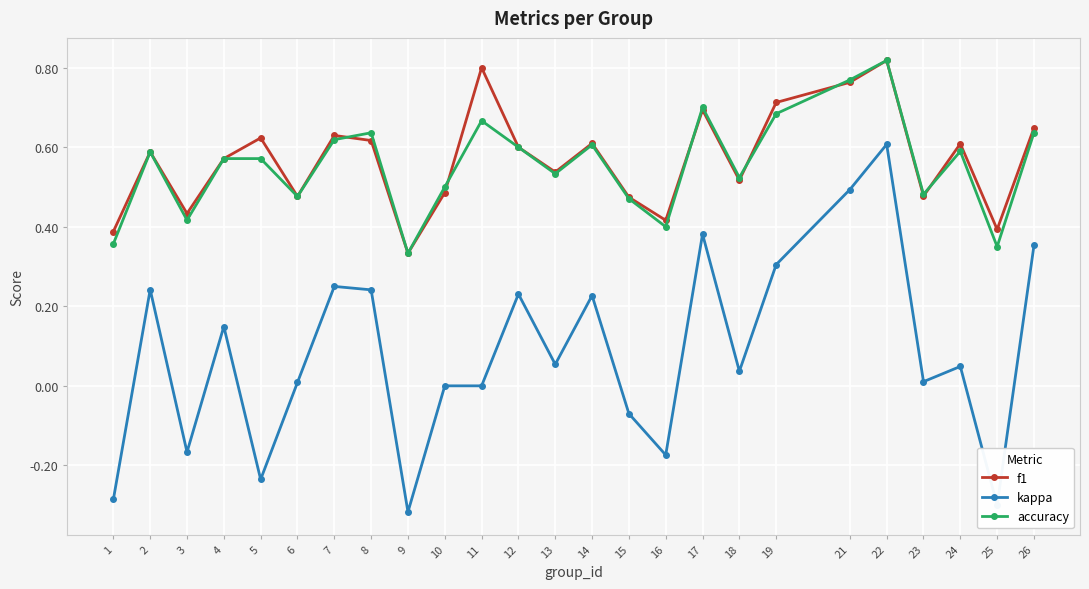

At which label does accuracy reach its peak?

22